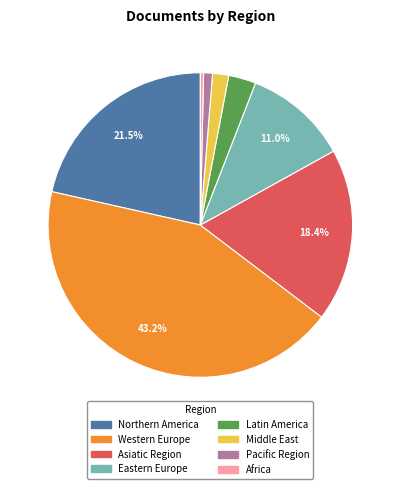

Between Asiatic Region and Africa, which is larger?

Asiatic Region